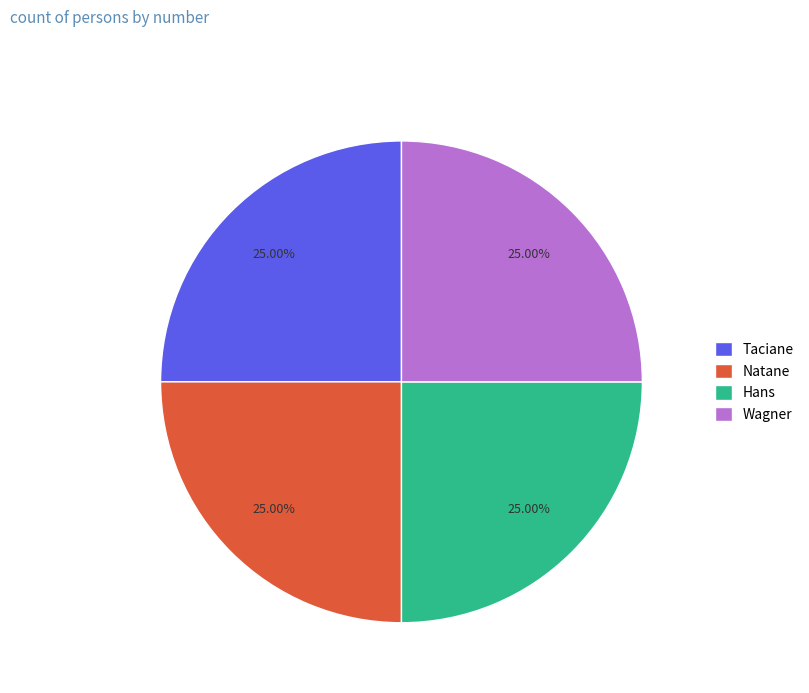

What percentage is NOT represented by Taciane?

75.0%